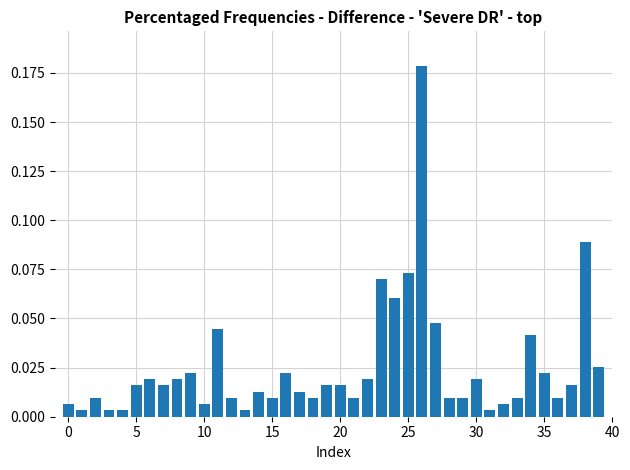

Are the bars horizontal?

No